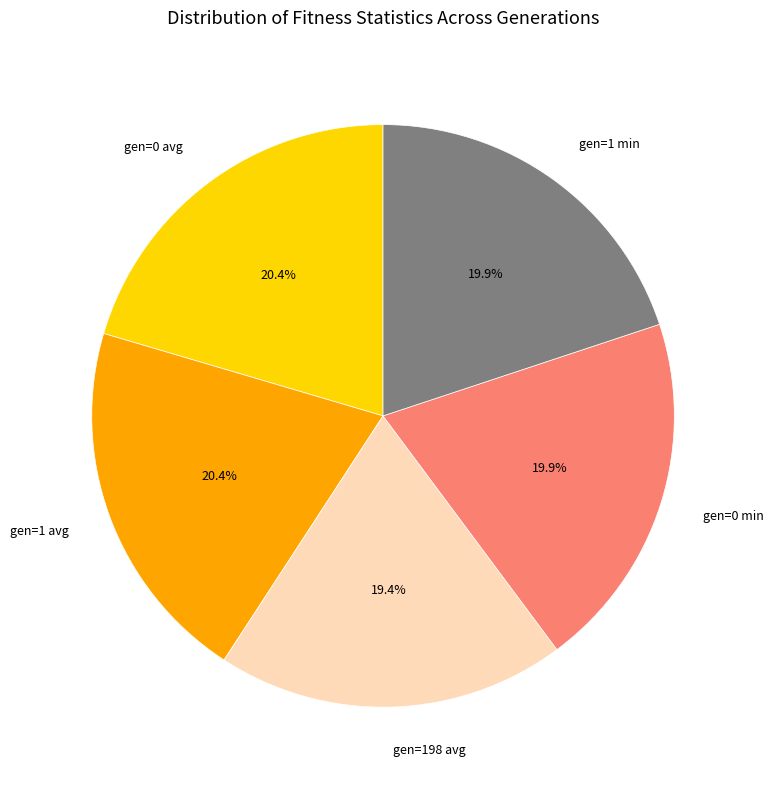

What portion of the pie excludes gen=0 min?

80.1%